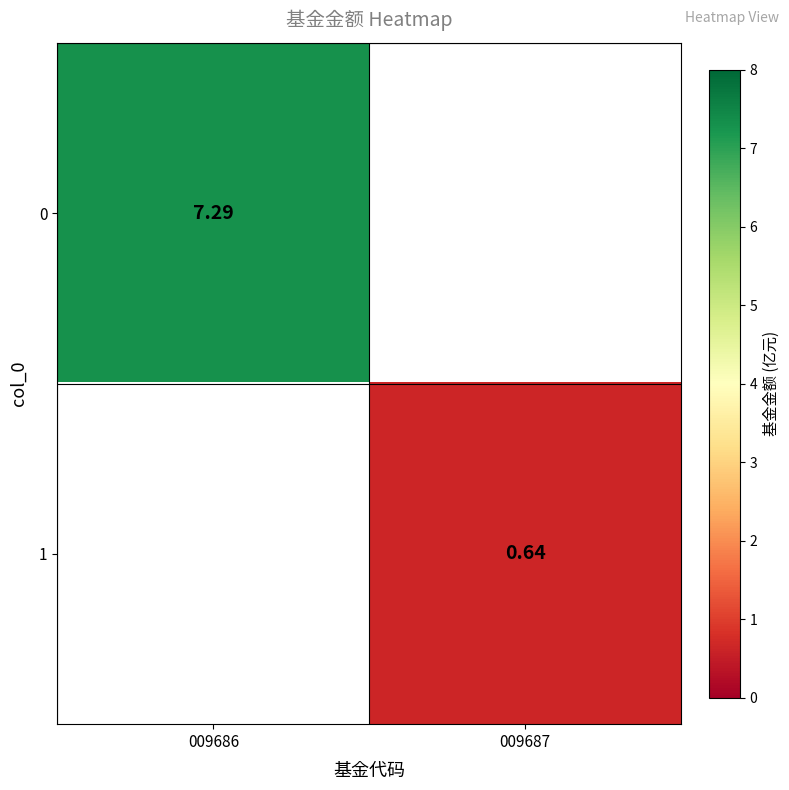

The 0 series shows 9.5 at 009686. True or false?

False